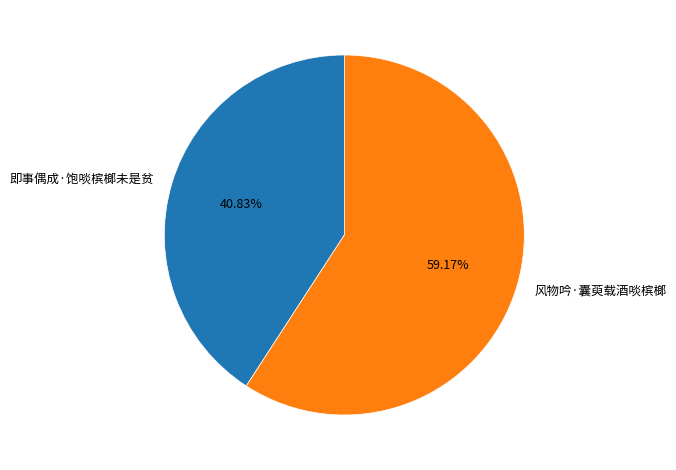

Which category has the smallest portion of the pie?

即事偶成·饱啖槟榔未是贫